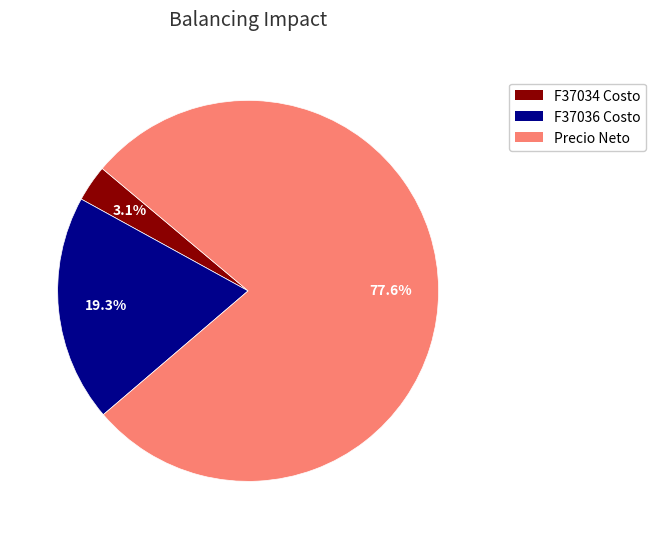

Is there any slice that represents more than half of the pie?

Yes